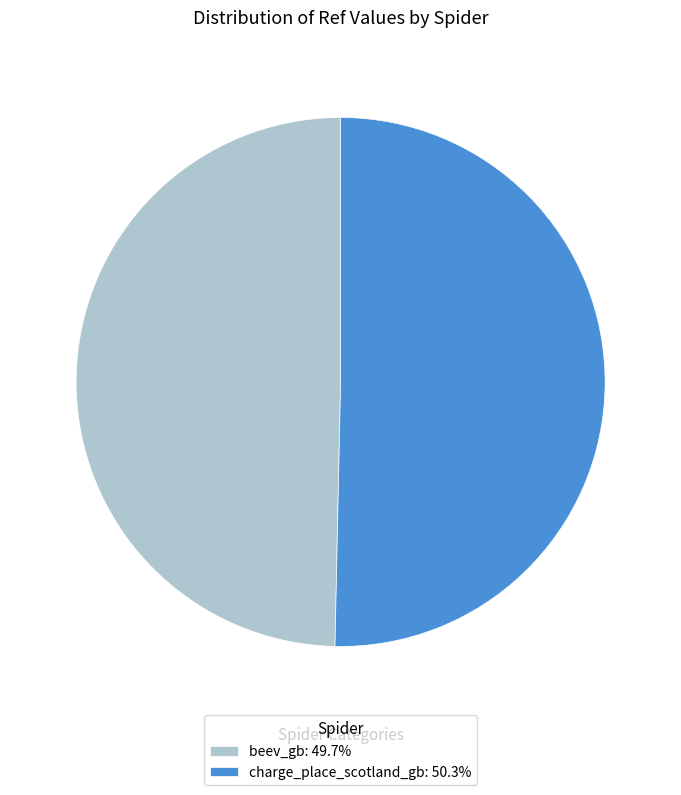

Rank the categories by value from highest to lowest.

charge_place_scotland_gb, beev_gb